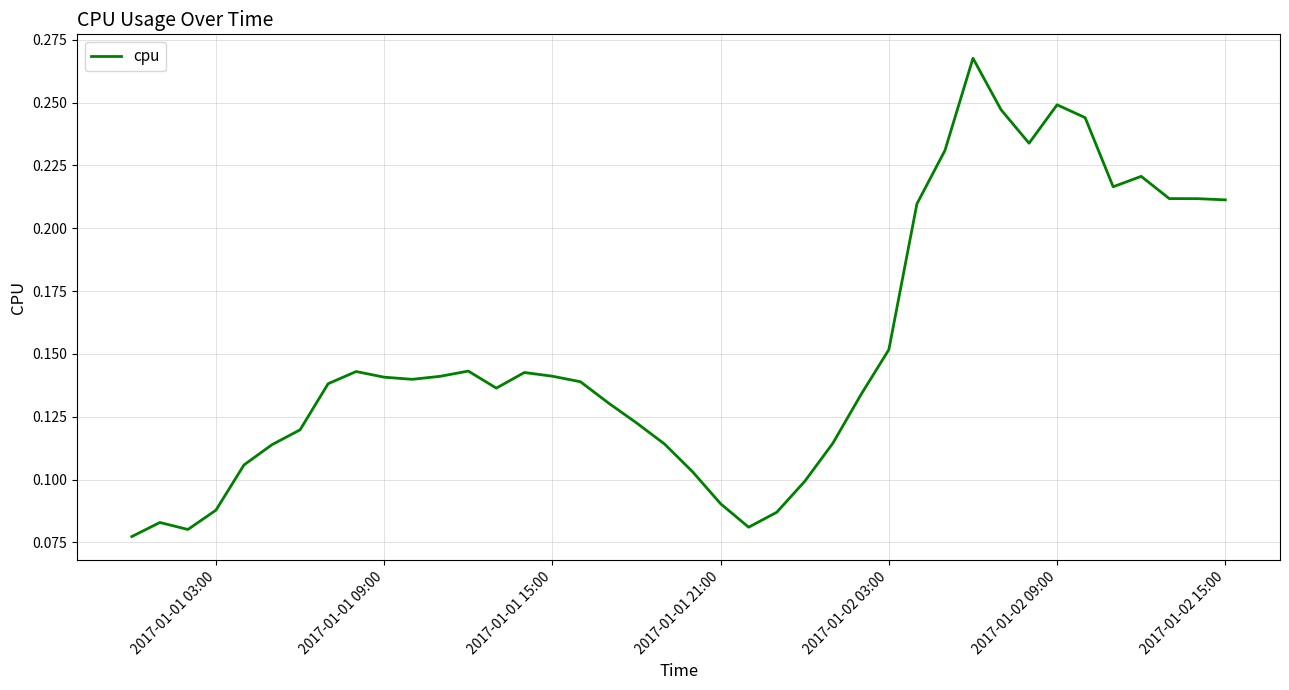

What is the difference between the maximum and minimum values?

0.2